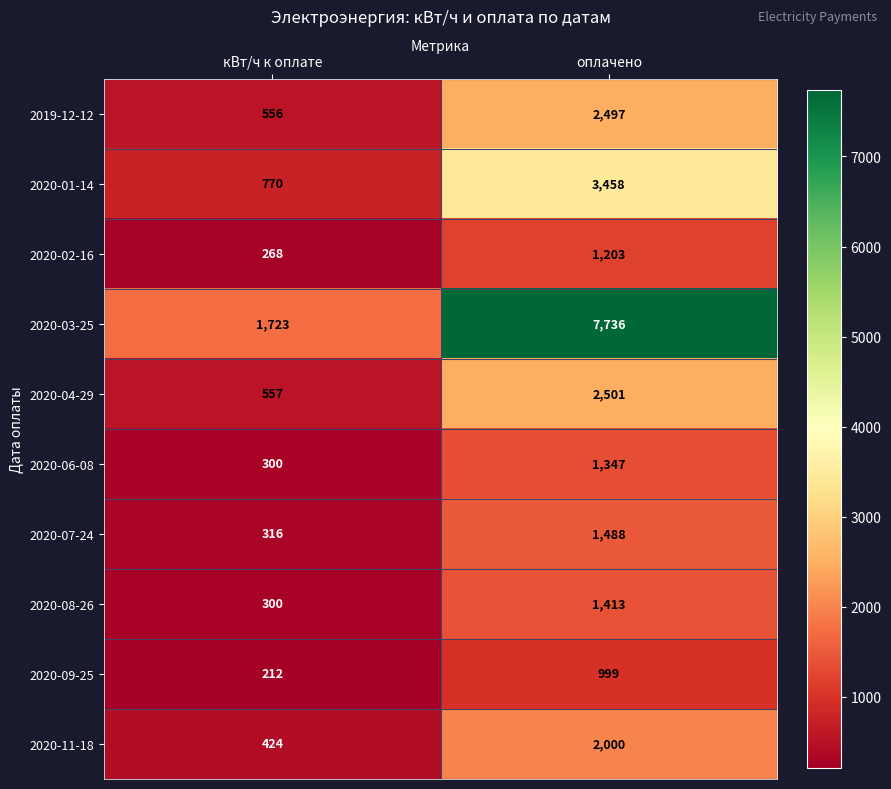

Which series has the widest spread of values?

2020-03-25